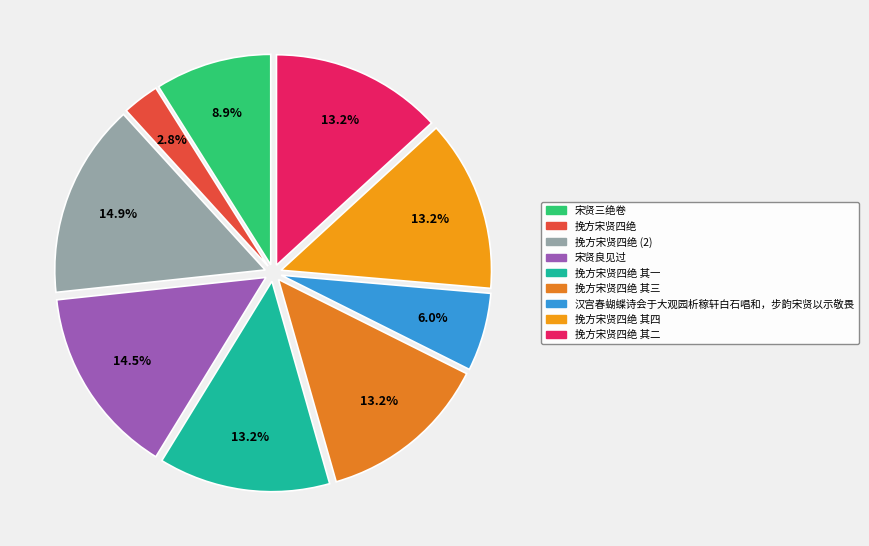

Is there any slice that represents more than half of the pie?

No